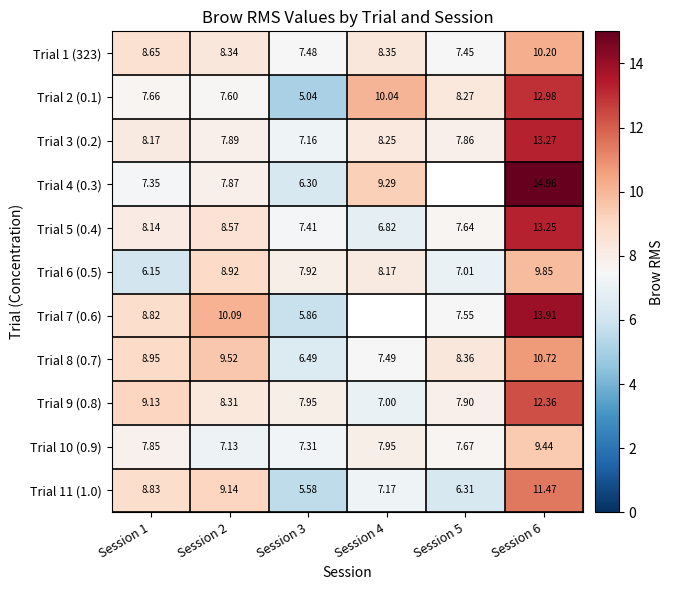

The Trial 10 (0.9) series shows 10.6 at Session 5. True or false?

False